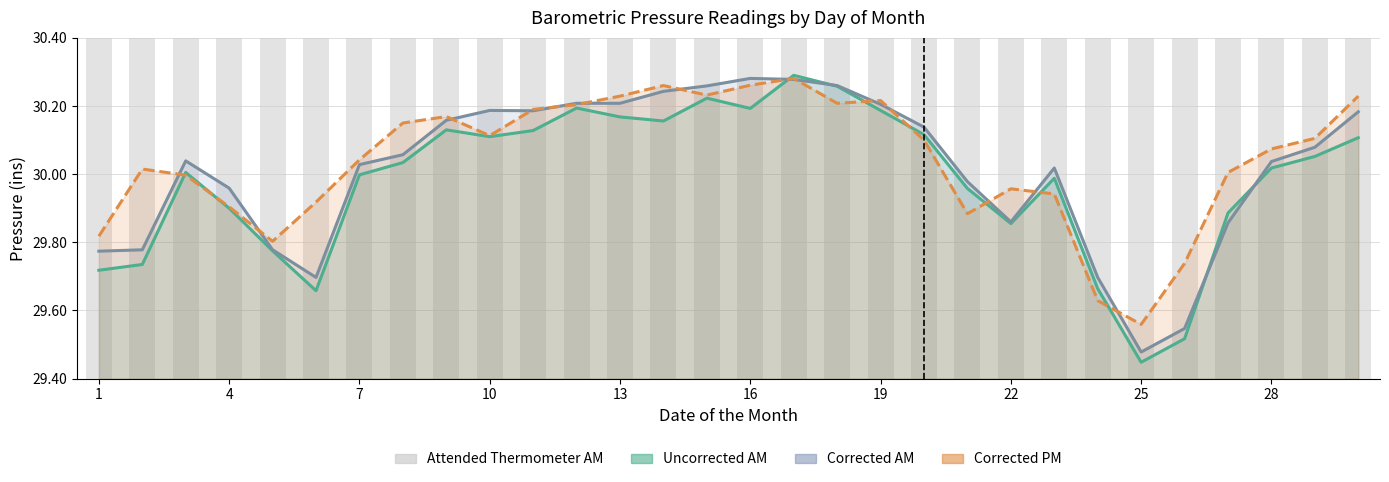

Reading left to right, what are all the values shown in this chart?

Uncorrected AM: 29.7	29.7	30.0	29.9	29.8	29.7	30.0	30.0	30.1	30.1	30.1	30.2	30.2	30.2	30.2	30.2	30.3	30.3	30.2	30.1	30.0	29.9	30.0	29.7	29.4	29.5	29.9	30.0	30.1	30.1
Corrected AM: 29.8	29.8	30.0	30.0	29.8	29.7	30.0	30.1	30.2	30.2	30.2	30.2	30.2	30.2	30.3	30.3	30.3	30.3	30.2	30.1	30.0	29.9	30.0	29.7	29.5	29.5	29.9	30.0	30.1	30.2
Corrected PM: 29.8	30.0	30.0	29.9	29.8	29.9	30.0	30.1	30.2	30.1	30.2	30.2	30.2	30.3	30.2	30.3	30.3	30.2	30.2	30.1	29.9	30.0	29.9	29.6	29.6	29.7	30.0	30.1	30.1	30.2
Attended Thermometer AM: 29.8	29.6	29.9	29.9	29.9	29.8	30.3	29.9	30.1	30.2	30.4	30.2	29.4	29.7	29.9	30.1	29.9	30.1	30.2	29.6	30.1	30.1	30.0	29.9	29.8	30.0	30.3	30.1	30.1	30.2